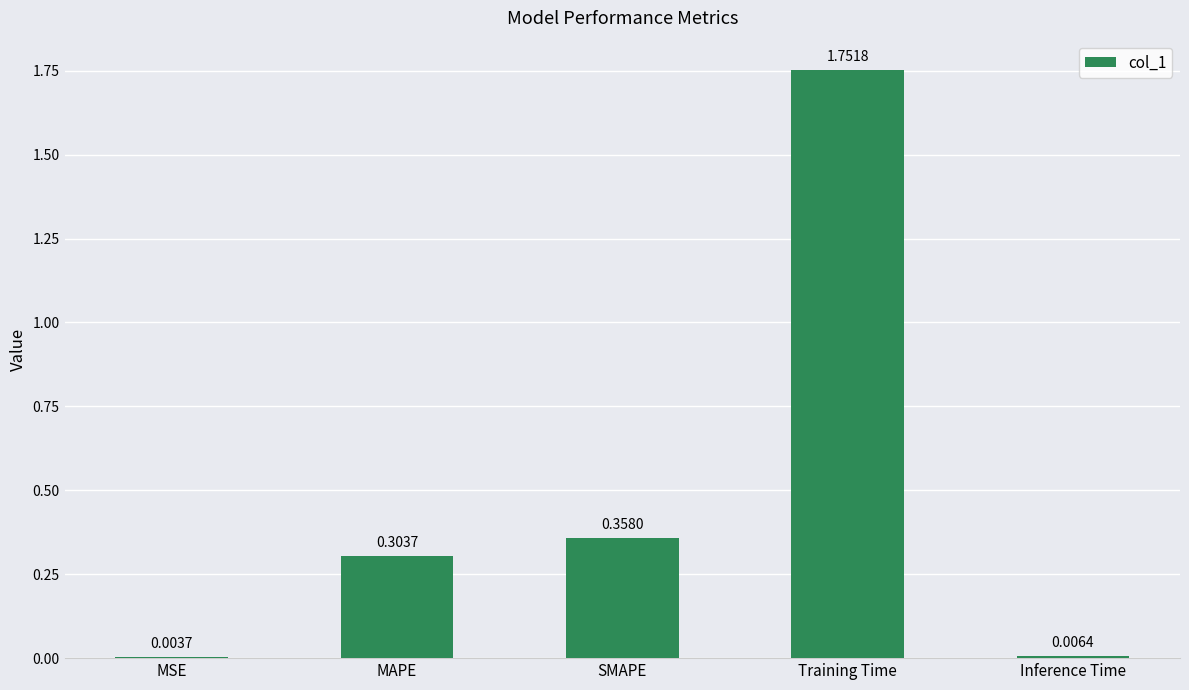

What is the sum of all values?

2.4